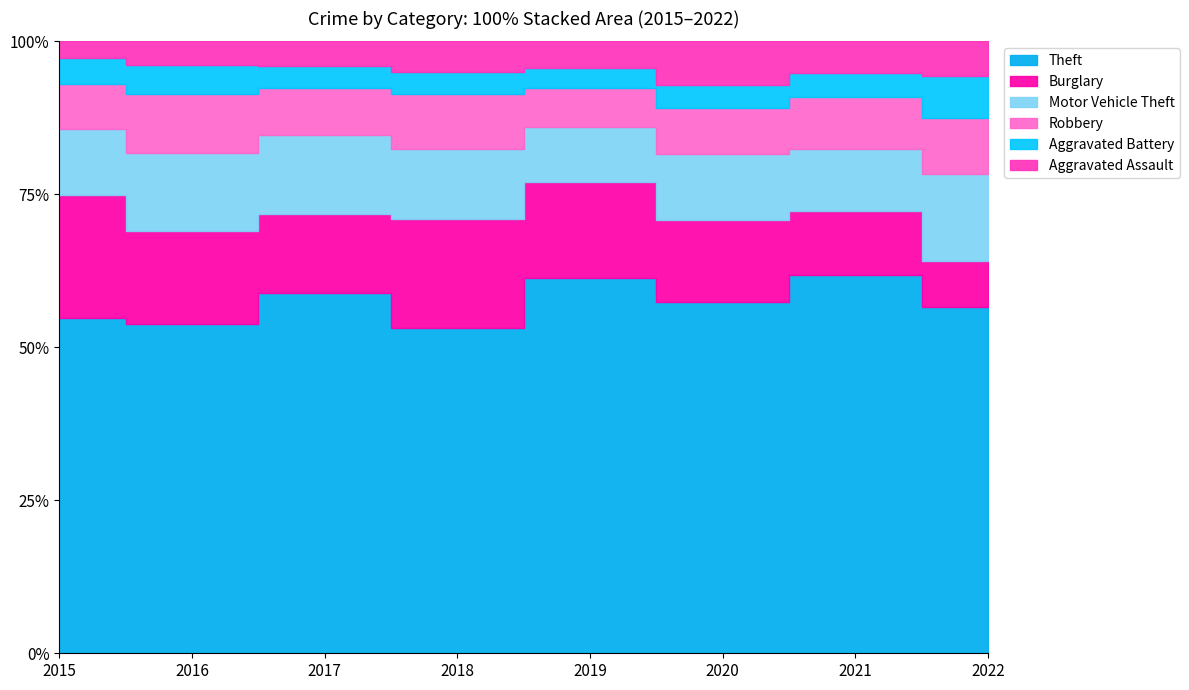

How many lines are shown in the chart?

6